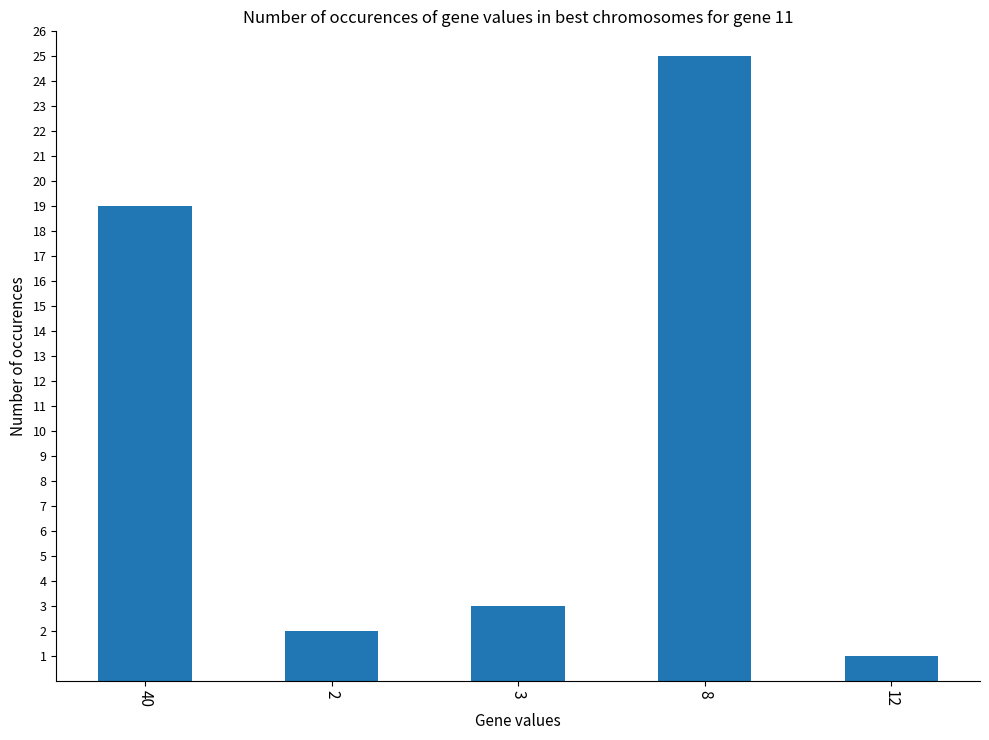

What is the label of the 5th bar from the right?

40